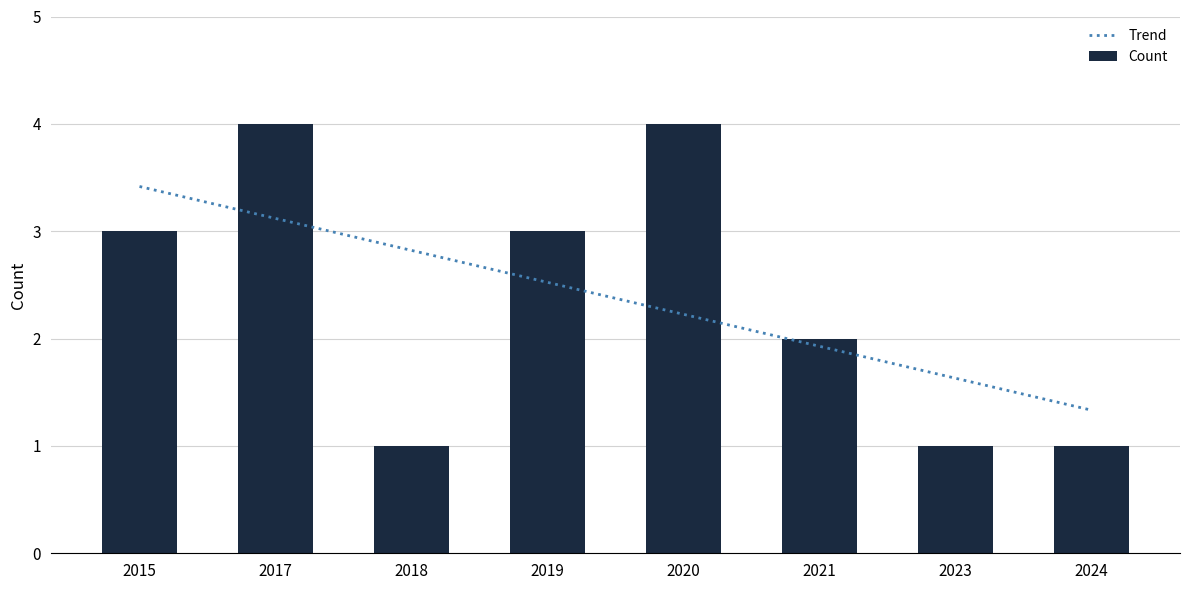

Does the chart contain any negative values?

No